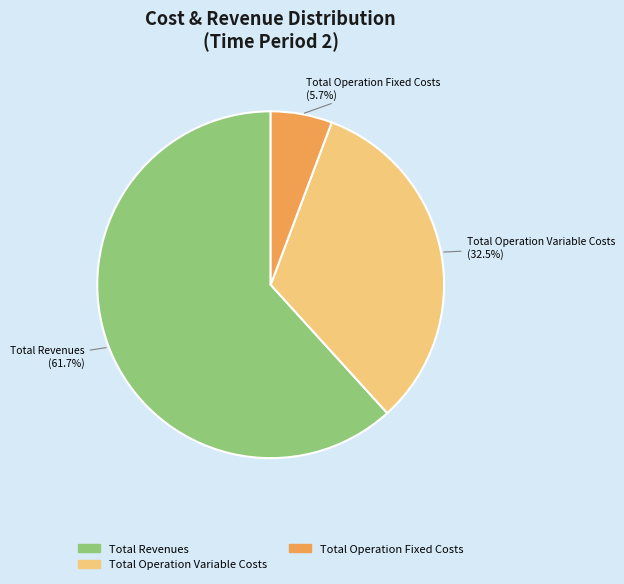

Is there a majority slice in this chart?

Yes